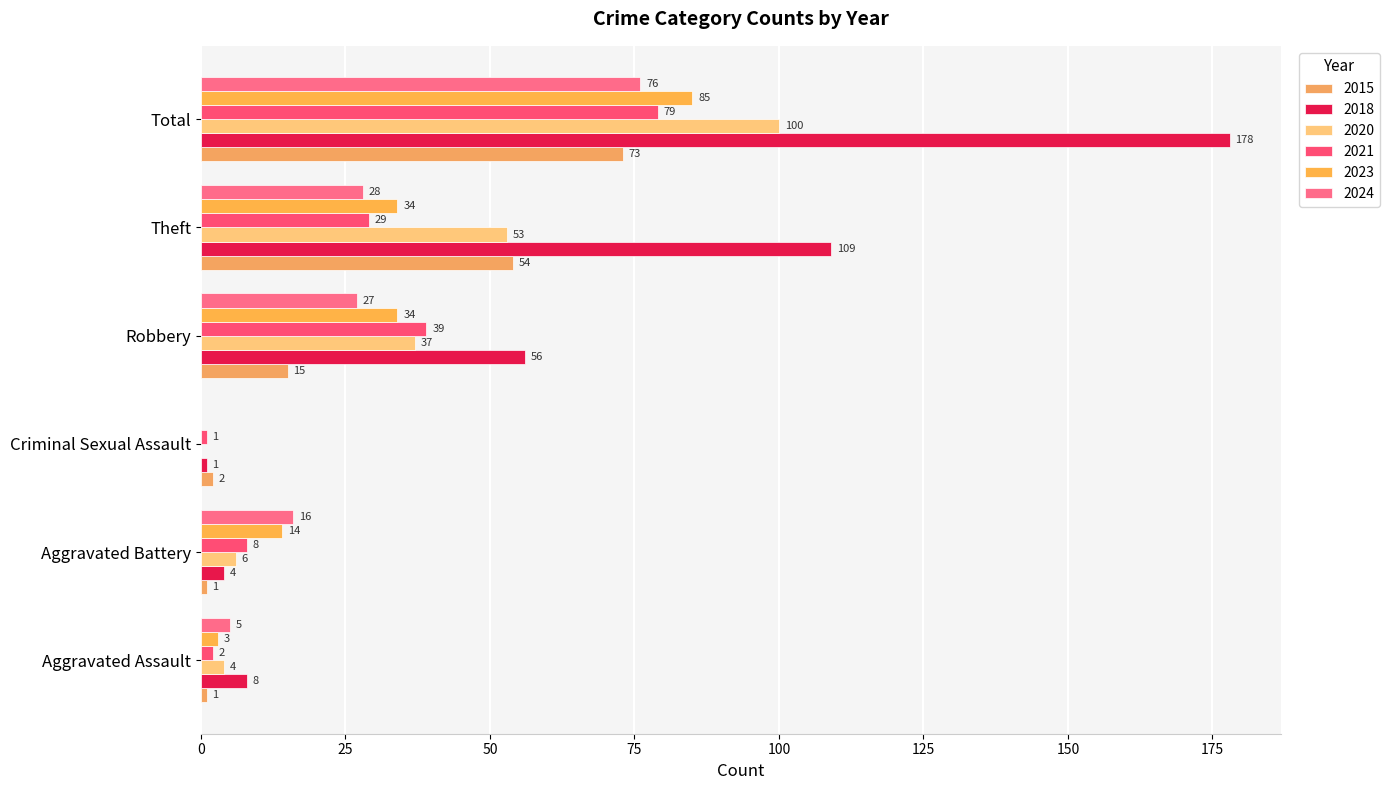

Which has a higher value, Theft or Aggravated Battery?

Theft